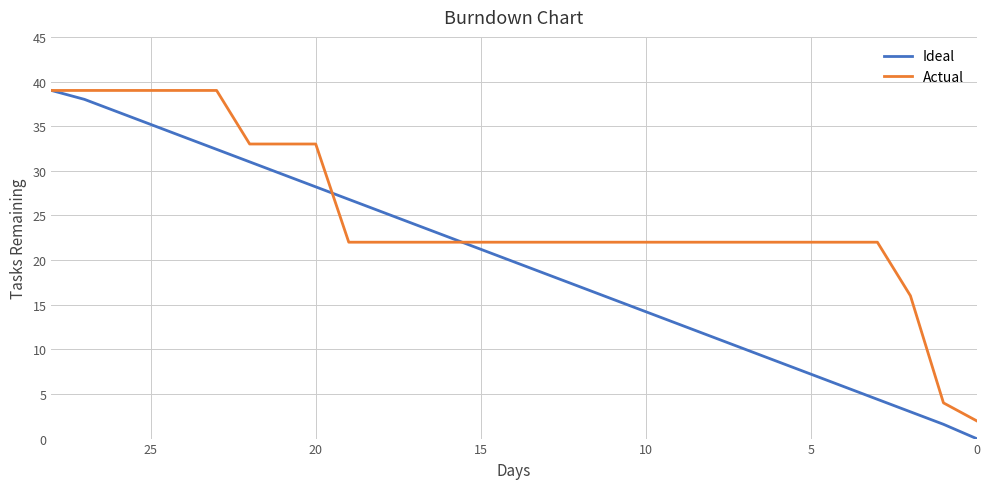

Rank the series by their maximum value, from lowest to highest.

Ideal, Actual